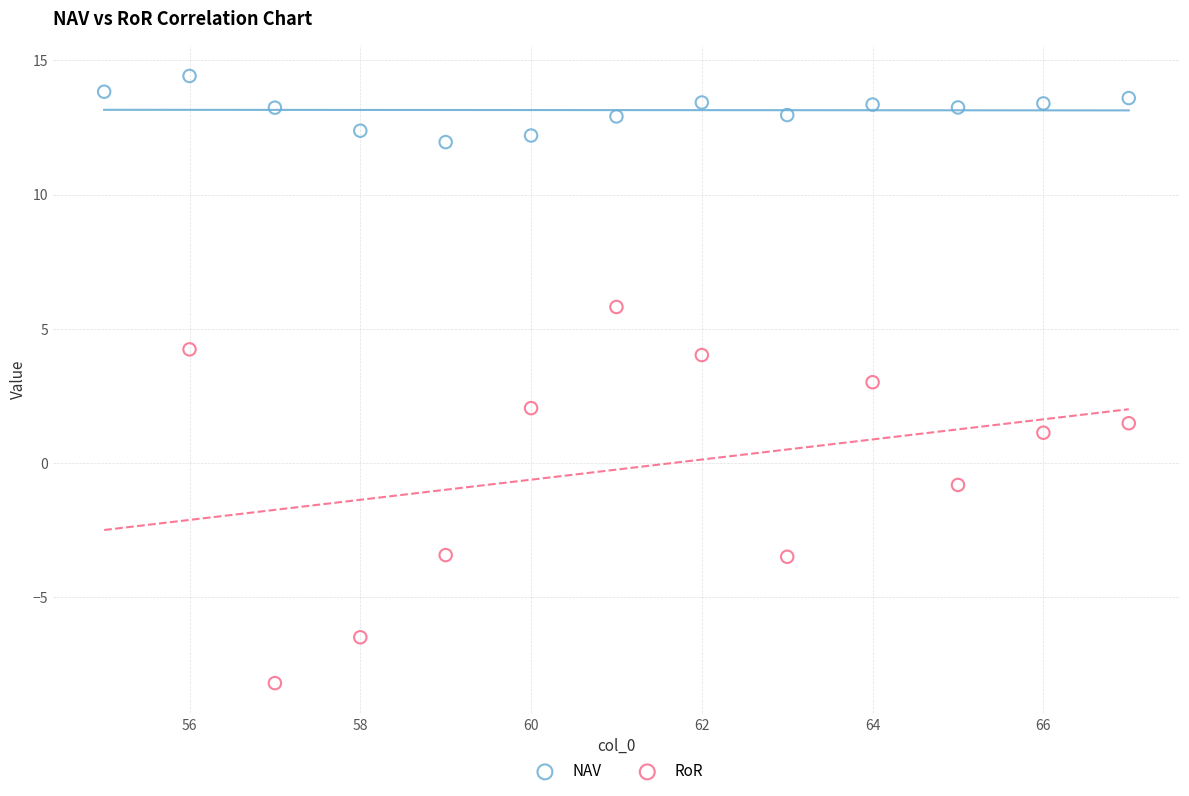

Which series contains the lowest Y value?

RoR